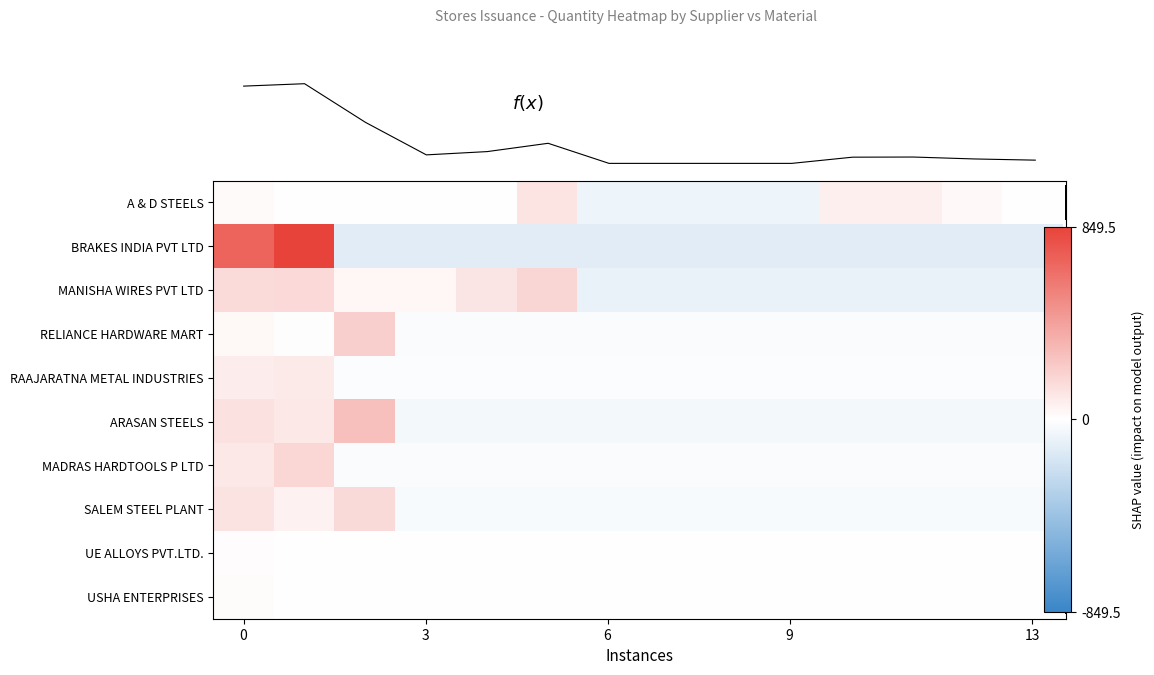

What is the difference between the highest and lowest values at 3?

165.1